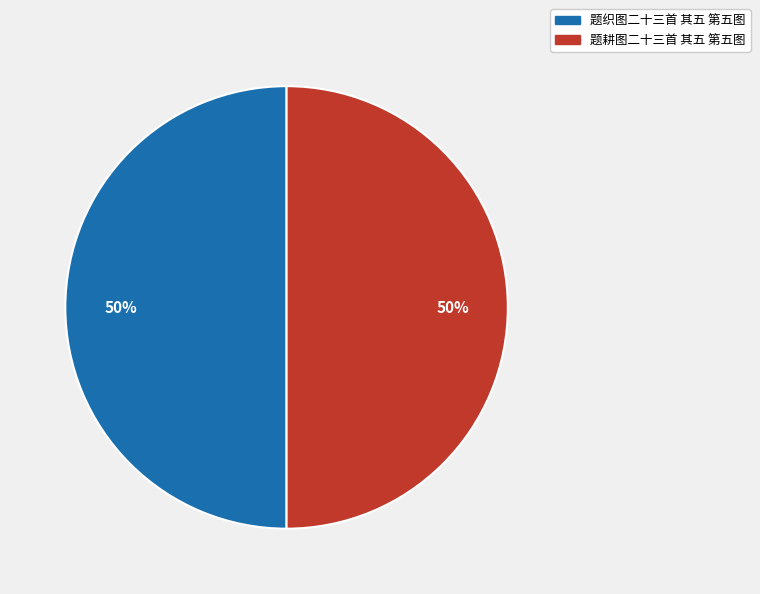

Is it true that 题织图二十三首 其五 第五图 is 38% of the pie?

False